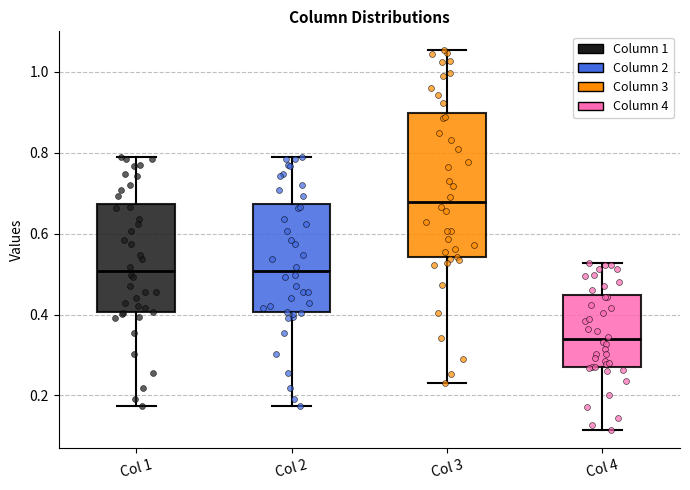

Which box is the tallest, from its lower edge to its upper edge?

Col 3